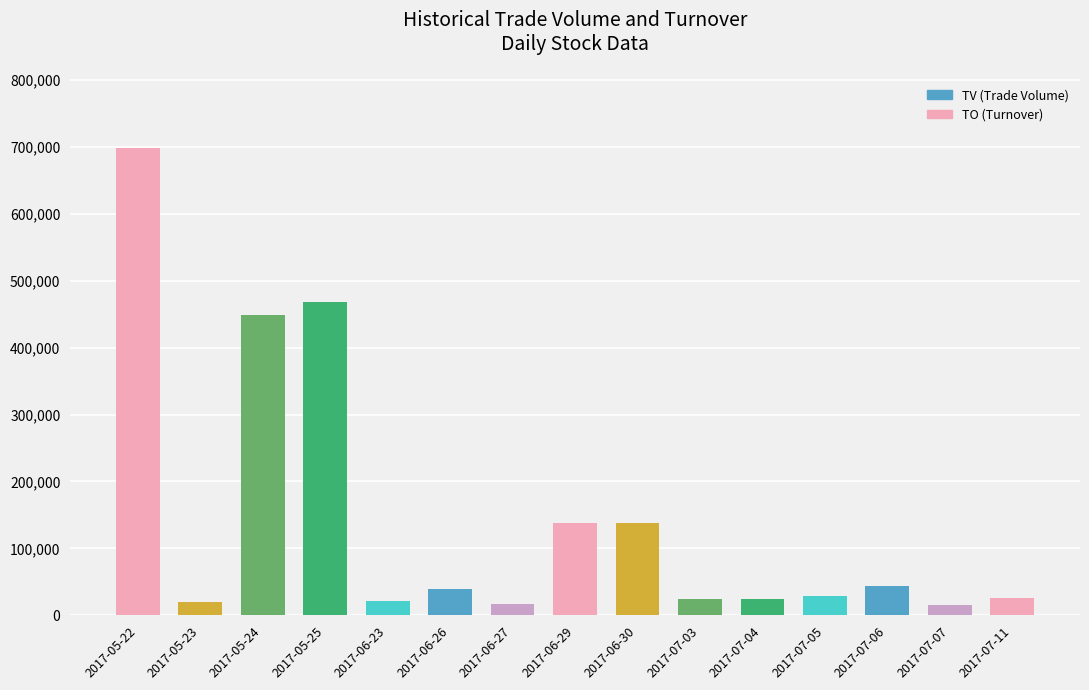

At which label is the value closest to 356500?

2017-05-24